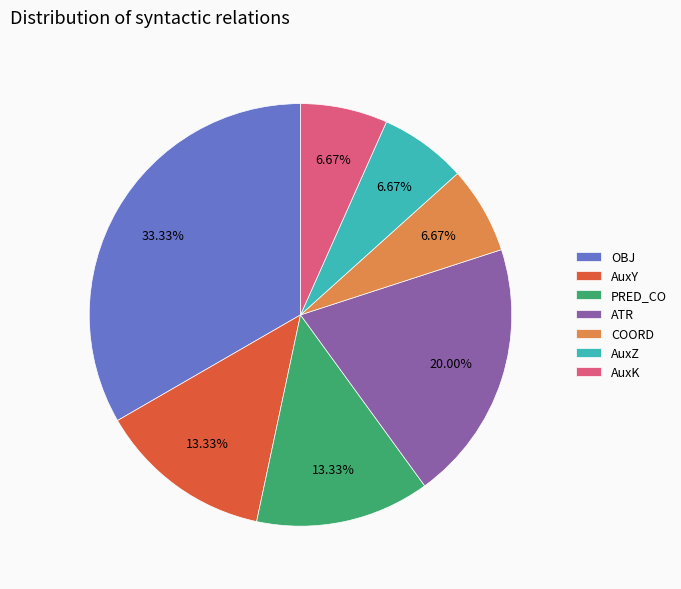

Do AuxY and OBJ together represent more than half of the pie?

No